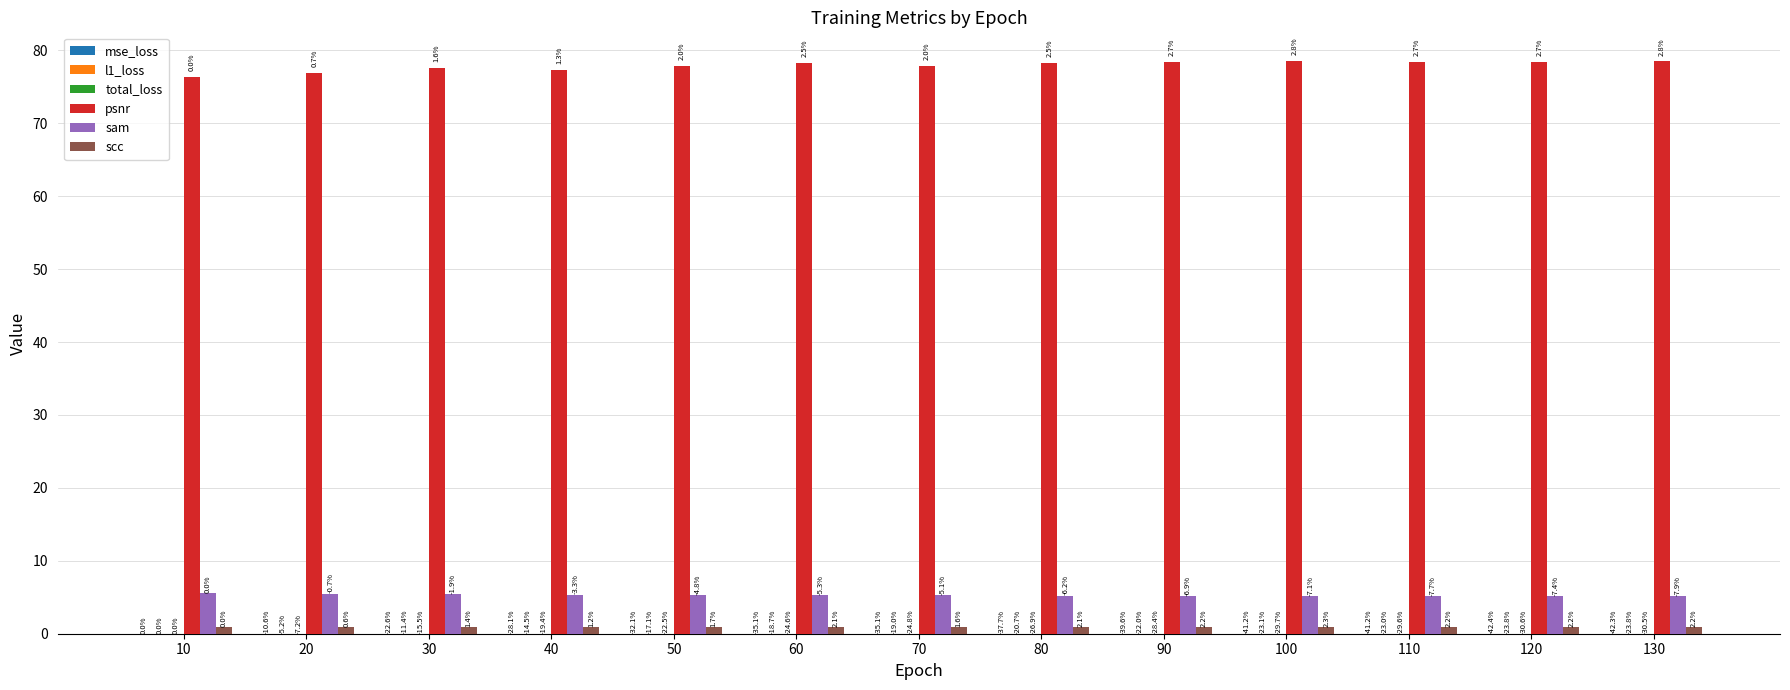

Are the bars grouped side by side (vs. stacked)?

Yes